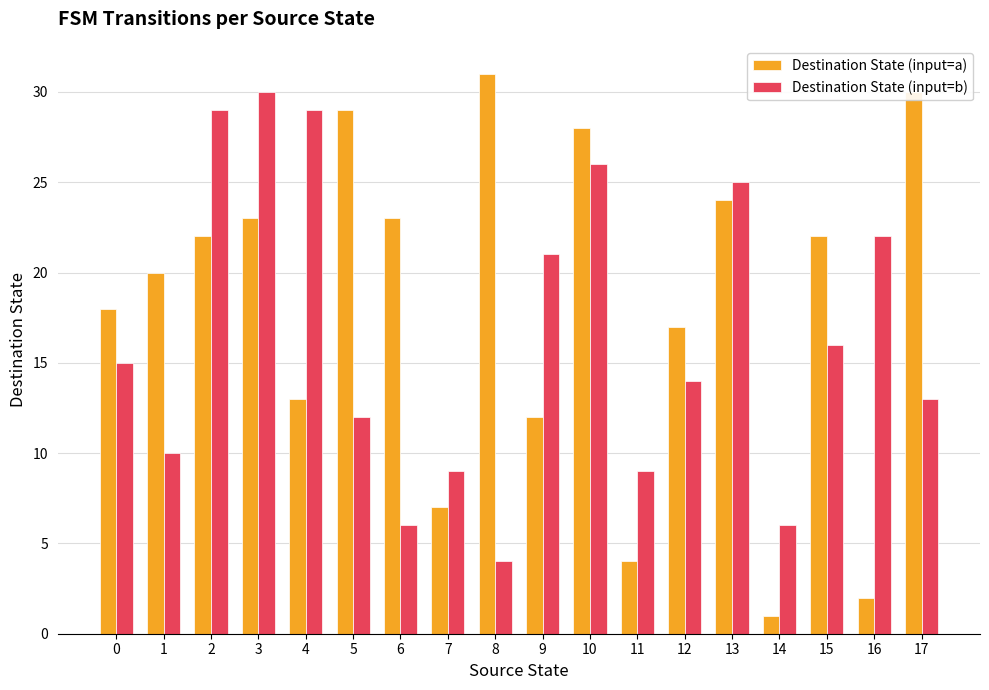

List the series in order of their peak value, lowest first.

Destination State (input=b), Destination State (input=a)